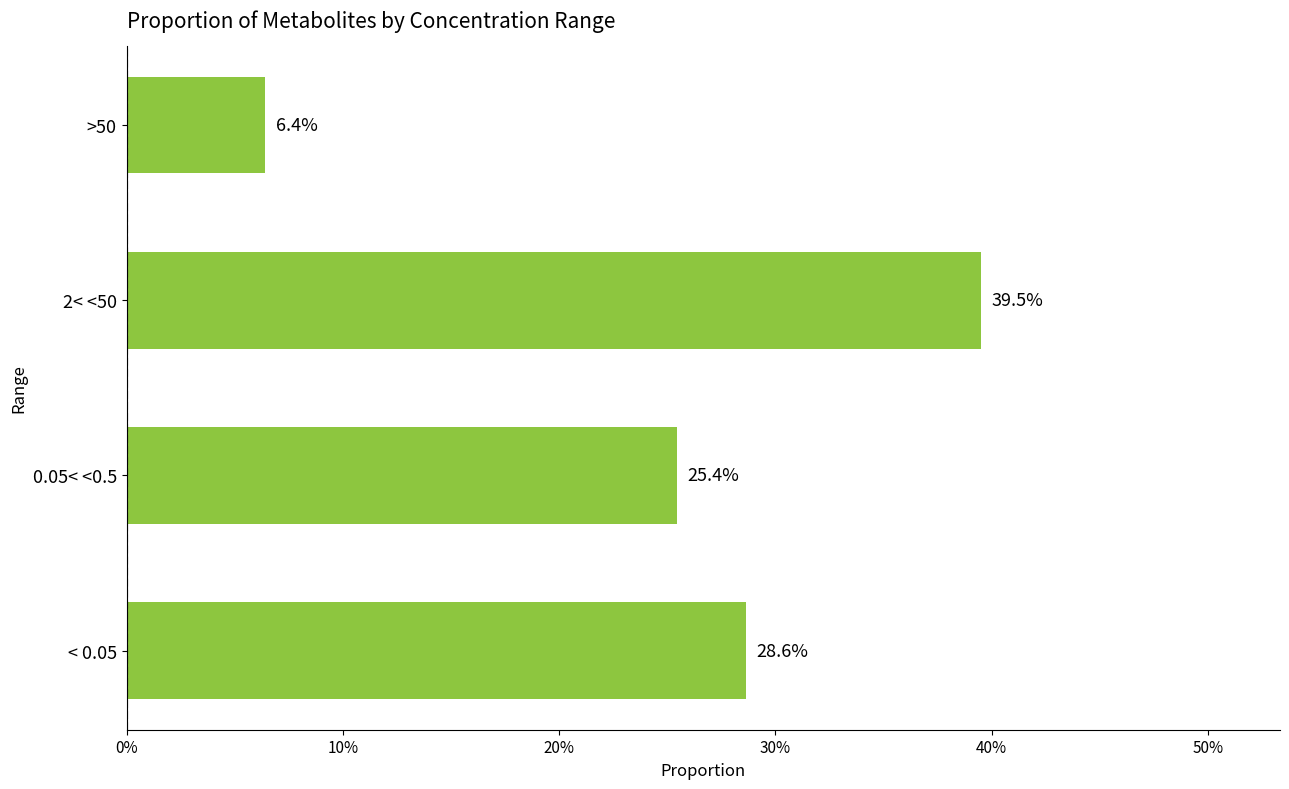

Does the chart contain any negative values?

No